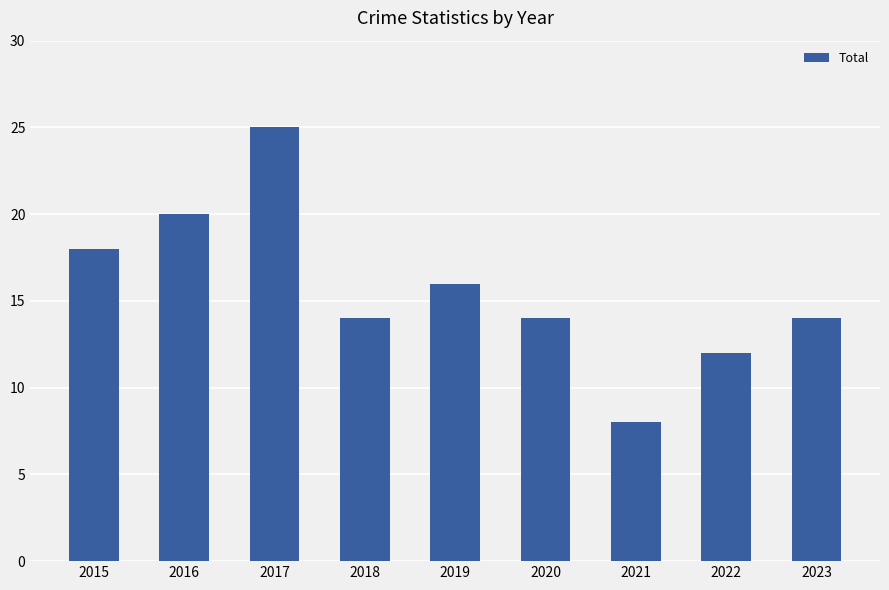

Which has a higher value, 2017 or 2016?

2017